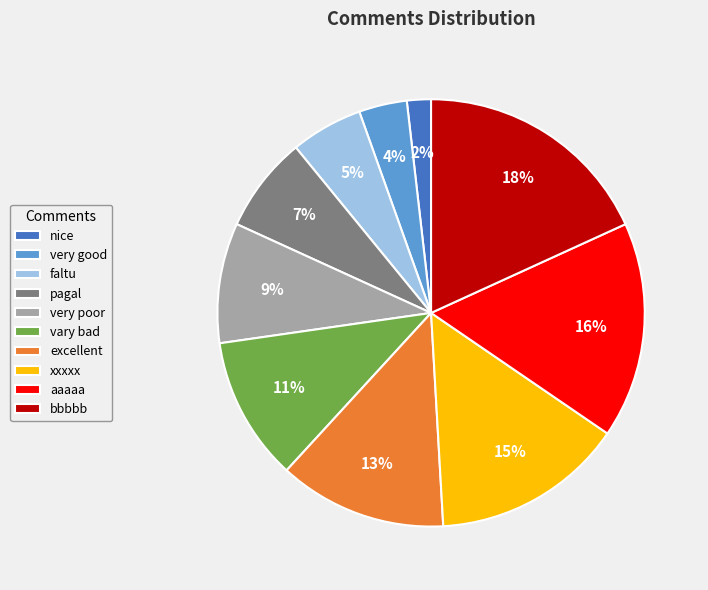

Is it true that bbbbb is 13% of the pie?

False